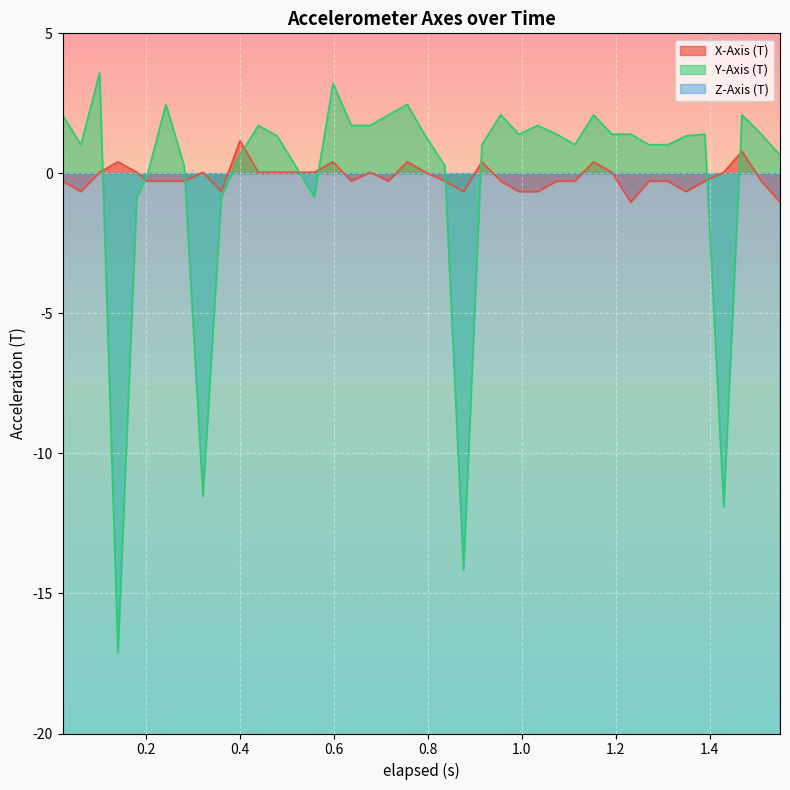

What is the highest value of the X-Axis (T) series?

1.2